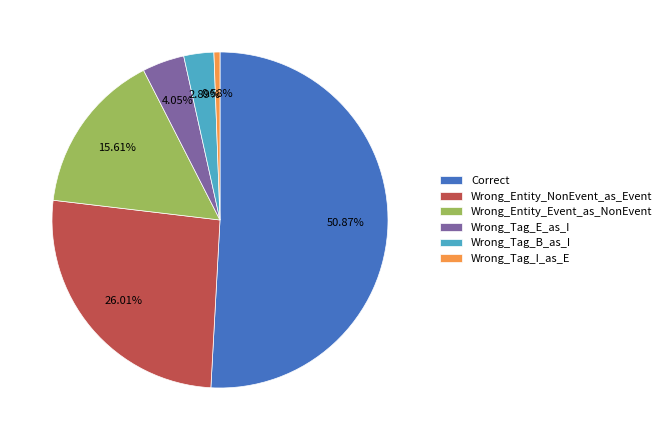

What is the total percentage of Wrong_Tag_I_as_E and Wrong_Entity_NonEvent_as_Event?

26.6%